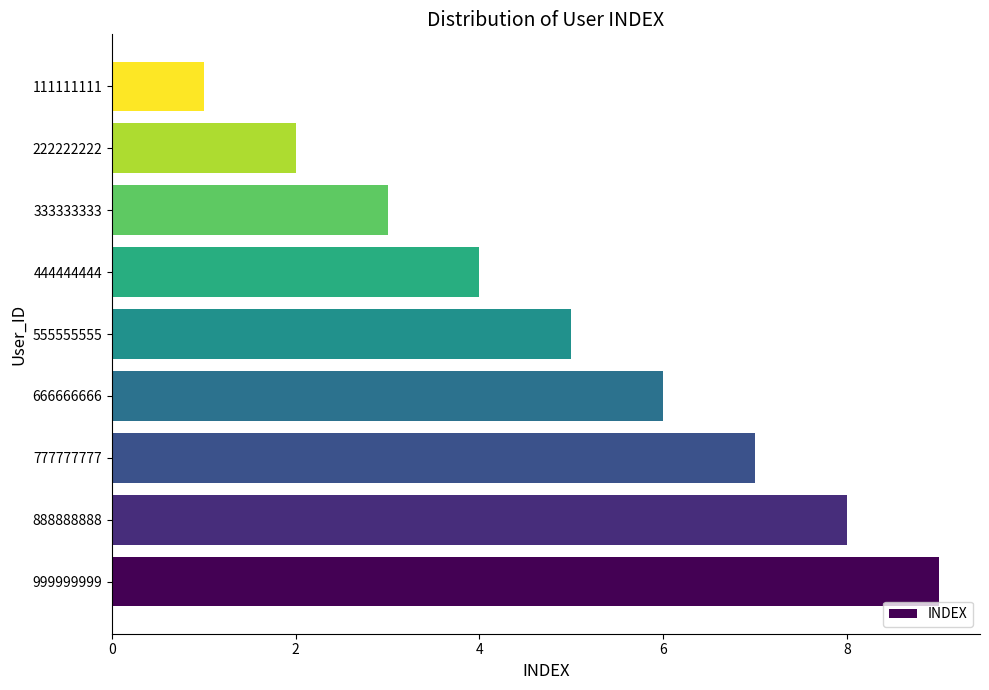

How many values are between 3 and 7?

5